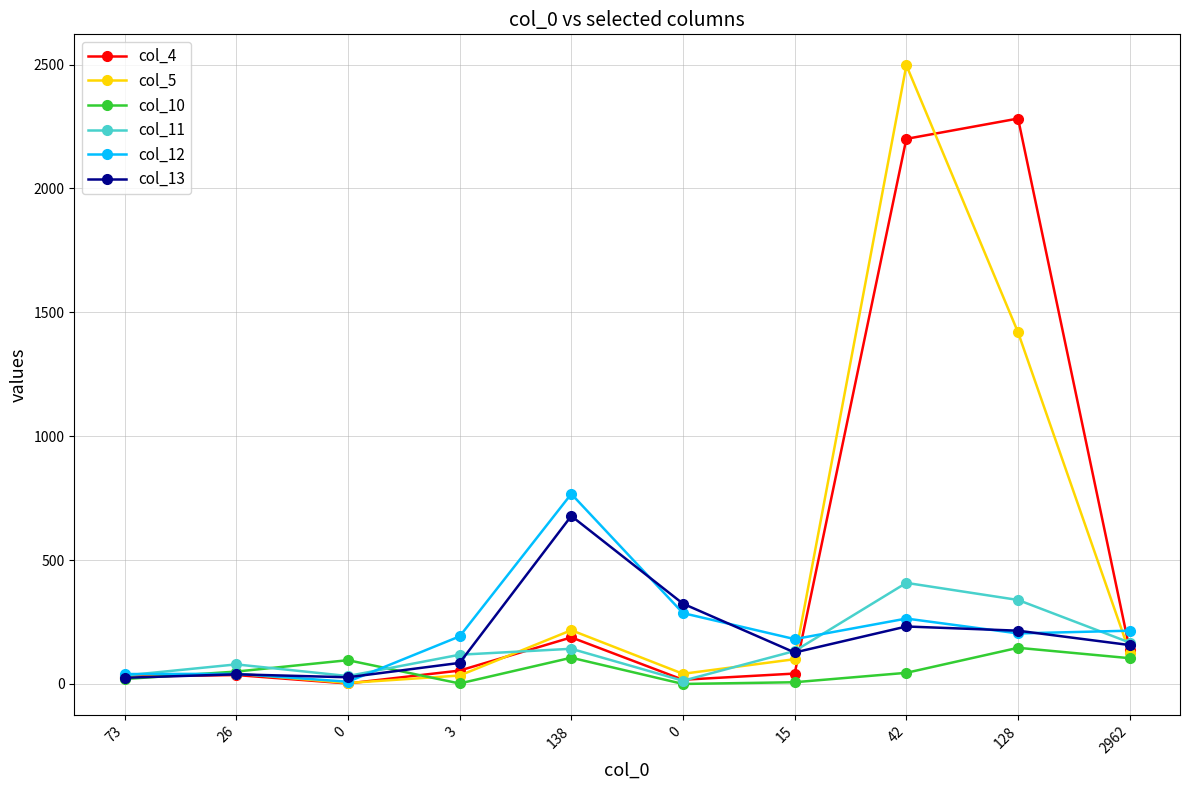

What is the sum of all col_4 values?

4989